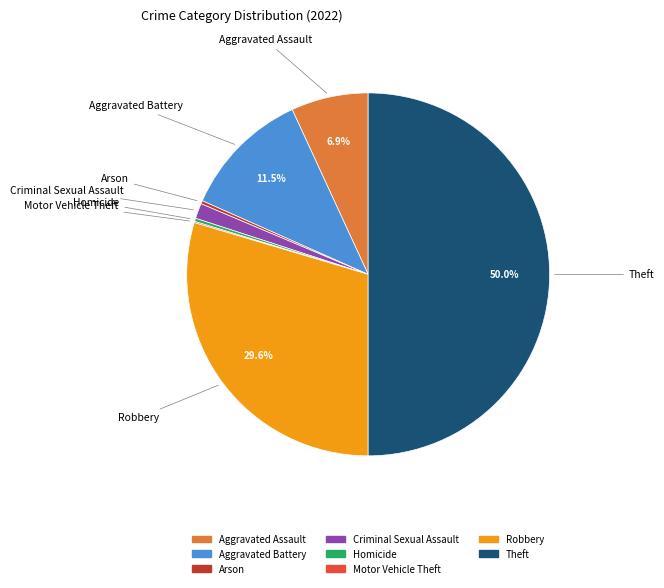

How much of the chart is everything except Robbery?

70.4%